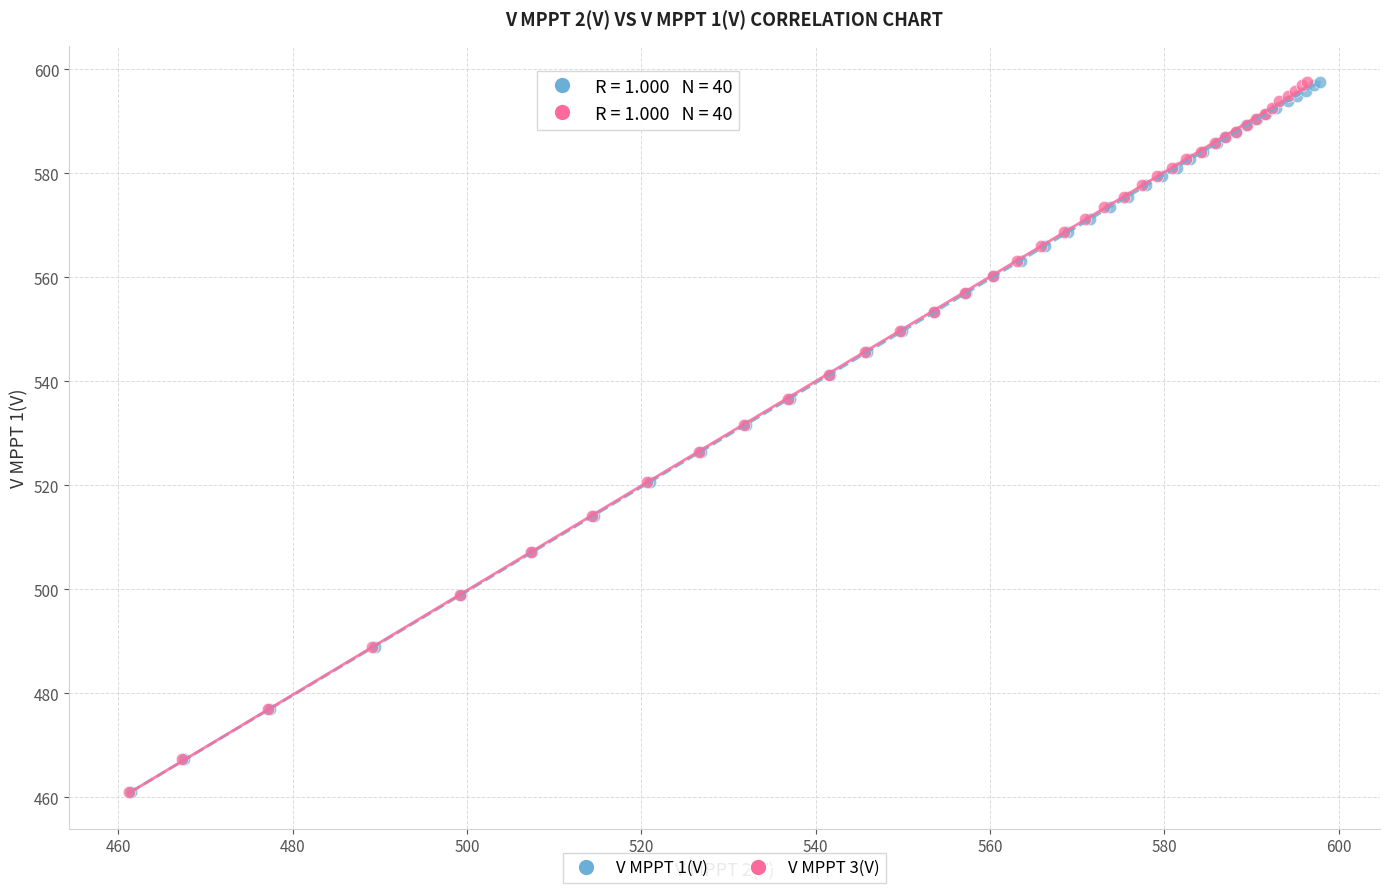

What are all the series names shown in the legend?

V MPPT 1(V), V MPPT 3(V)